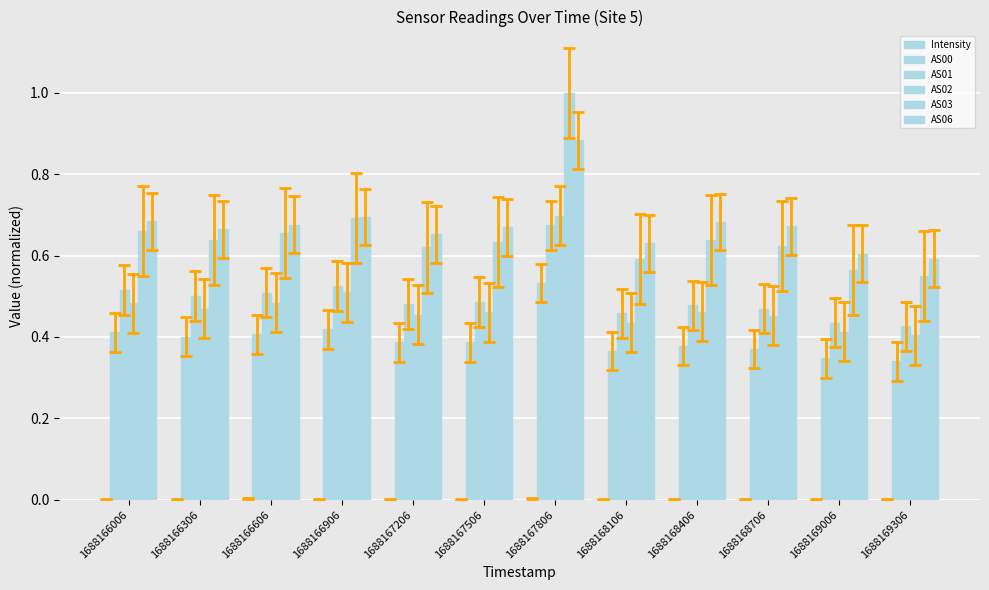

Rank the series at 1688167206 from lowest to highest value.

Intensity, AS00, AS02, AS01, AS03, AS06